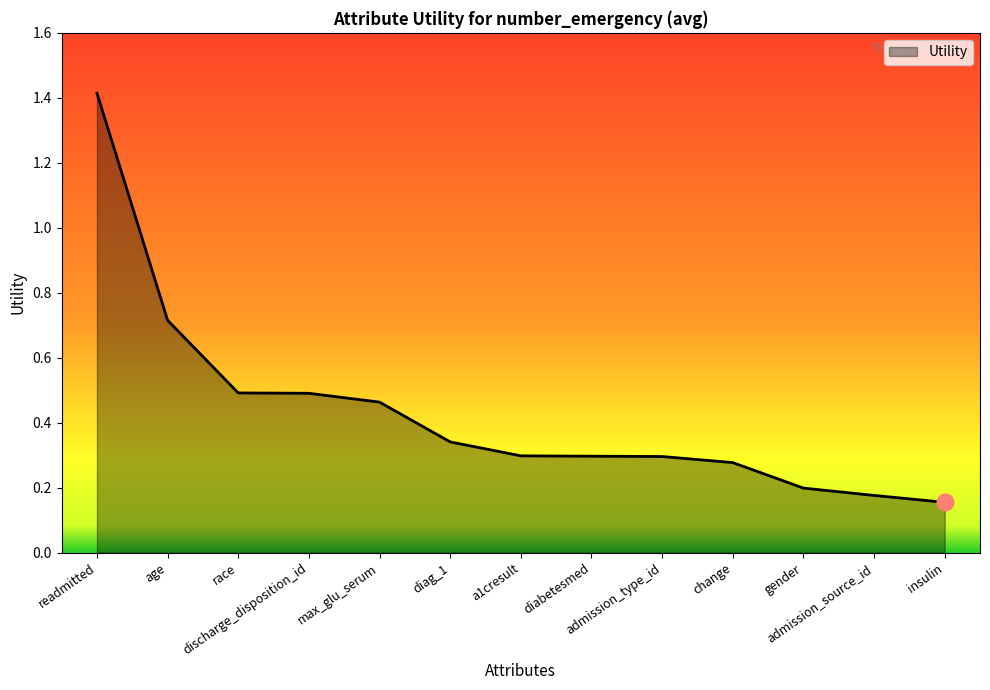

What is the maximum value shown in the chart?

1.4